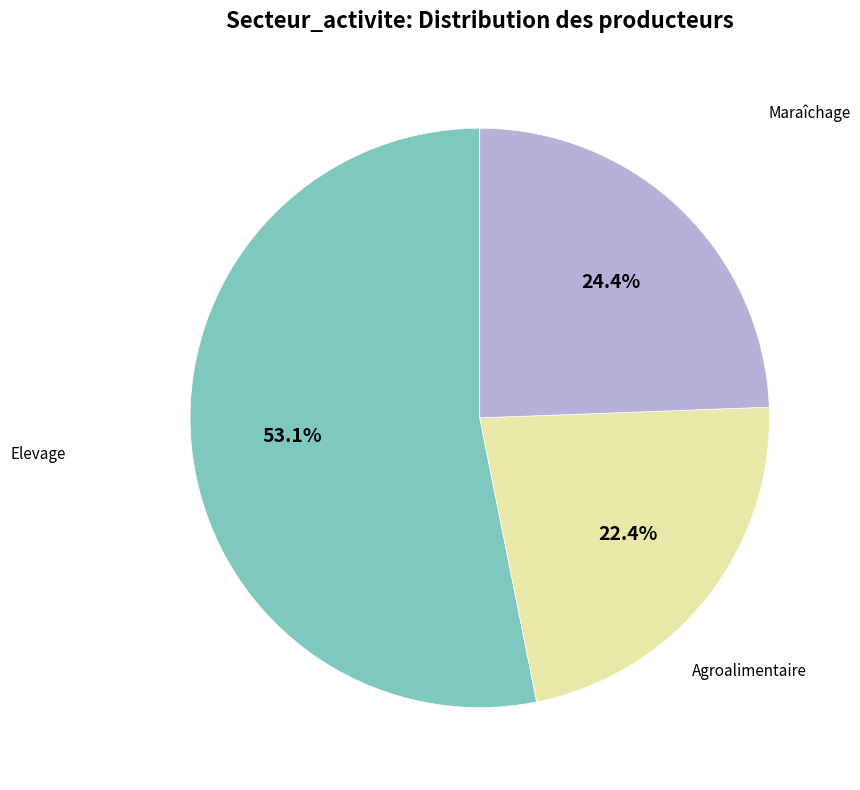

Does any single category account for the majority?

Yes